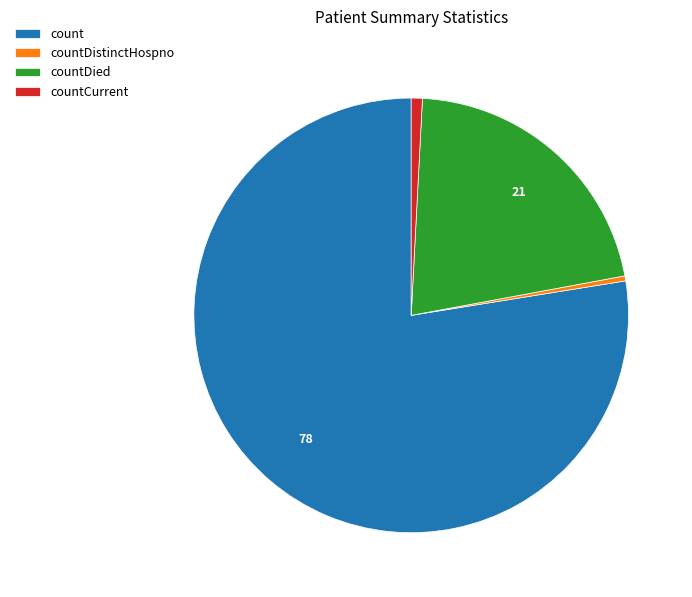

Is the sum of countDied and countCurrent greater than half?

No